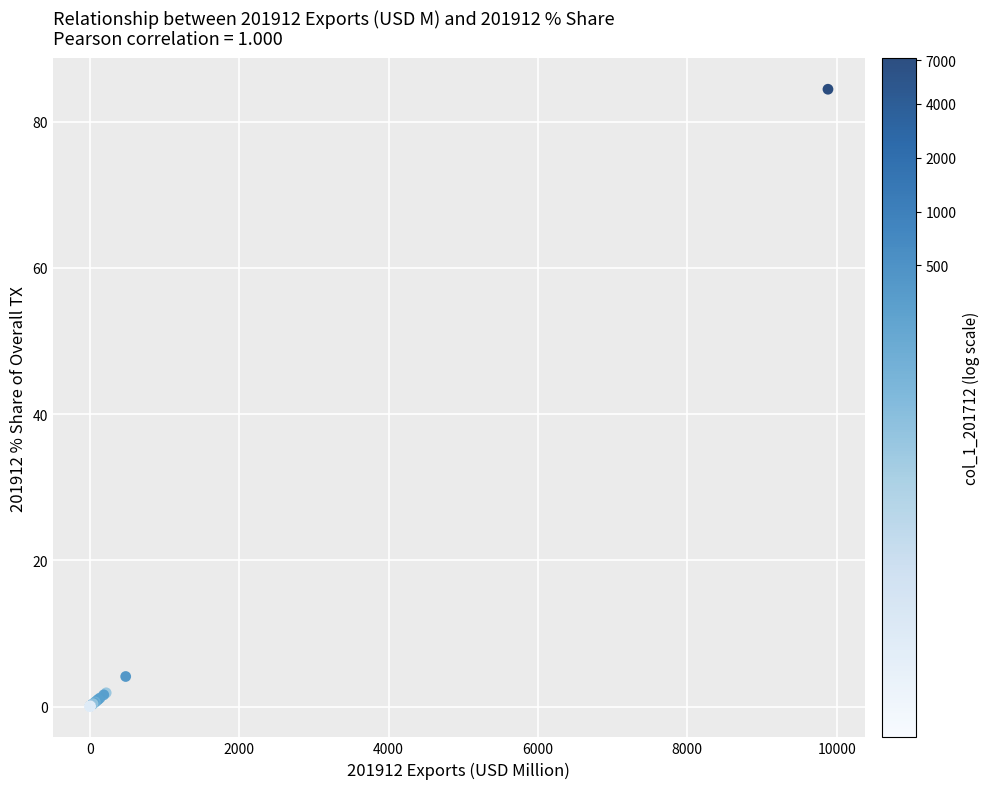

What Y value in the scatter plot is closest to 42?

4.1